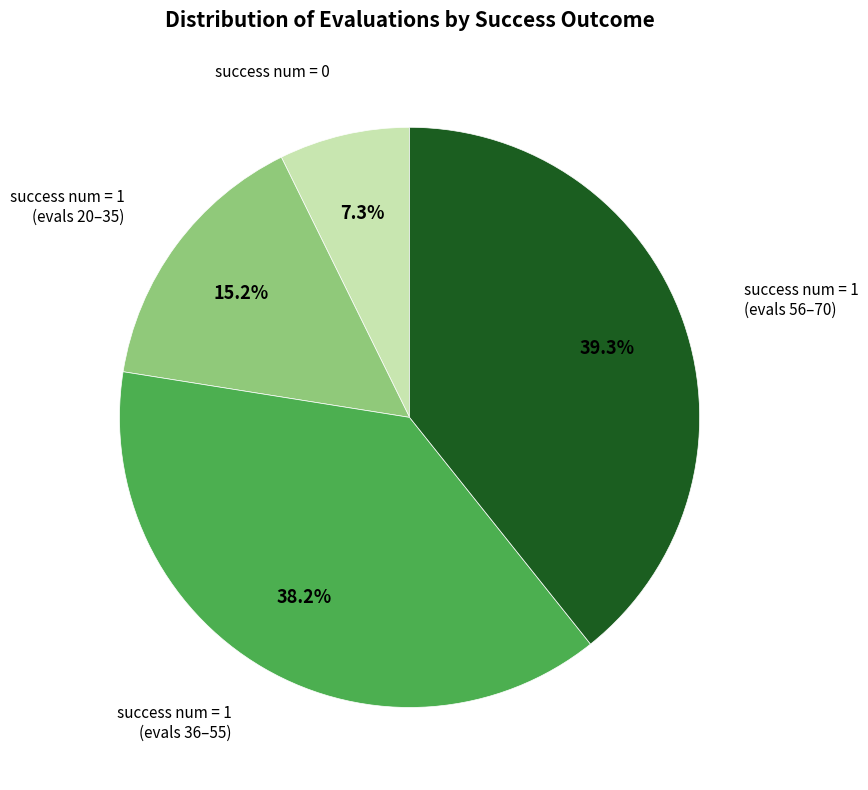

Does any single category account for the majority?

No